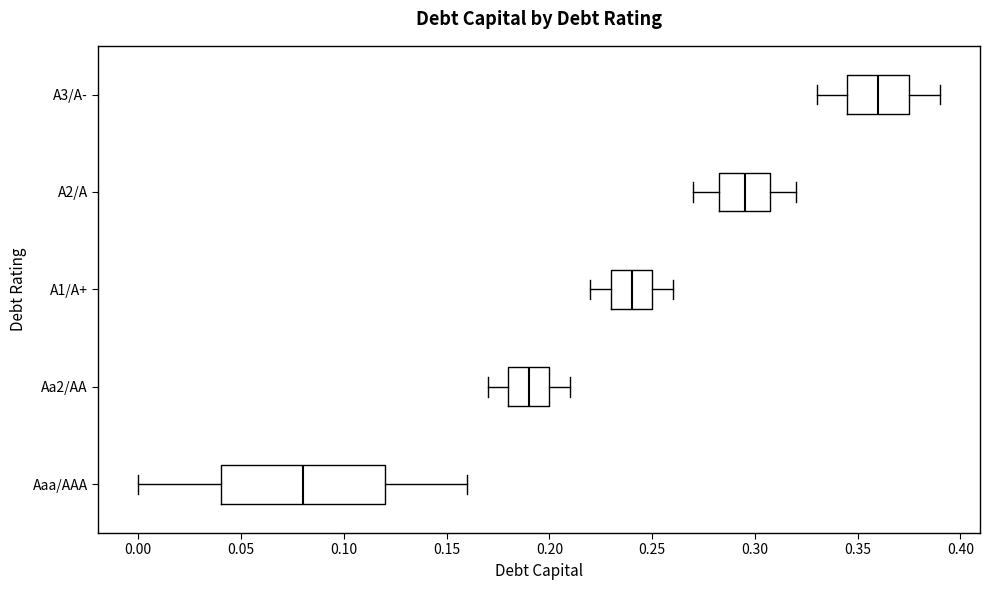

Reading bottom to top, read every box against the x-axis: the position of its median line, the range the box covers, and the ends of its whiskers. The values are not printed on the chart, so give them approximately, as read against the axis.

Aaa/AAA: median 0.080, box 0.040 to 0.120, whiskers 0.000 to 0.160
Aa2/AA: median 0.190, box 0.180 to 0.200, whiskers 0.170 to 0.210
A1/A+: median 0.240, box 0.230 to 0.250, whiskers 0.220 to 0.260
A2/A: median 0.295, box 0.285 to 0.310, whiskers 0.270 to 0.320
A3/A-: median 0.360, box 0.345 to 0.375, whiskers 0.330 to 0.390